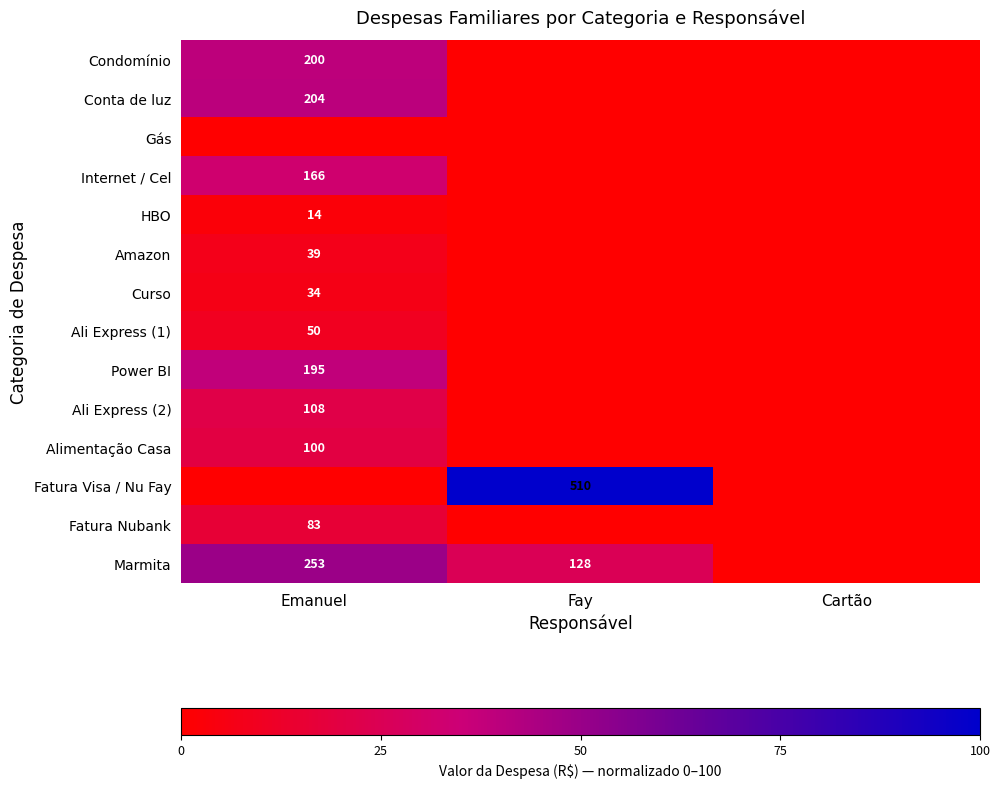

True or false: Ali Express (1) has a value of 50 at Emanuel.

True